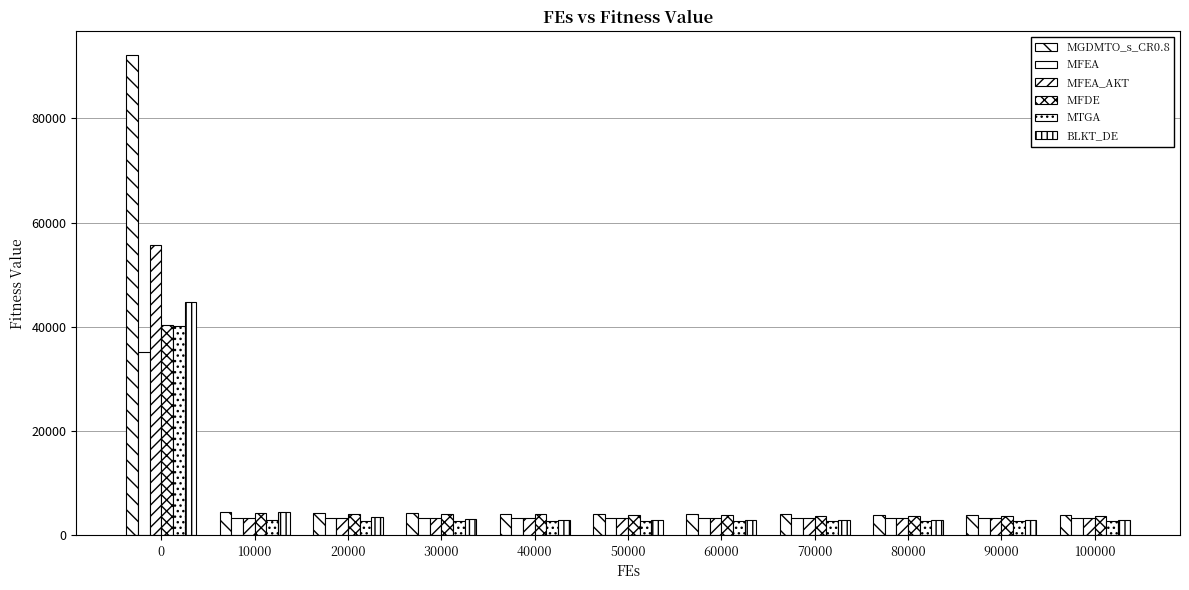

At 90000, list the series in order from largest to smallest.

MGDMTO_s_CR0.8, MFDE, MFEA, MFEA_AKT, BLKT_DE, MTGA